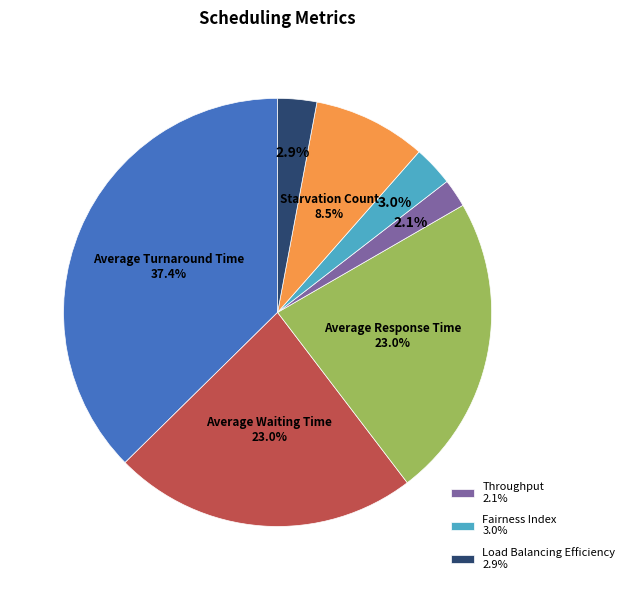

Does any single category account for the majority?

No